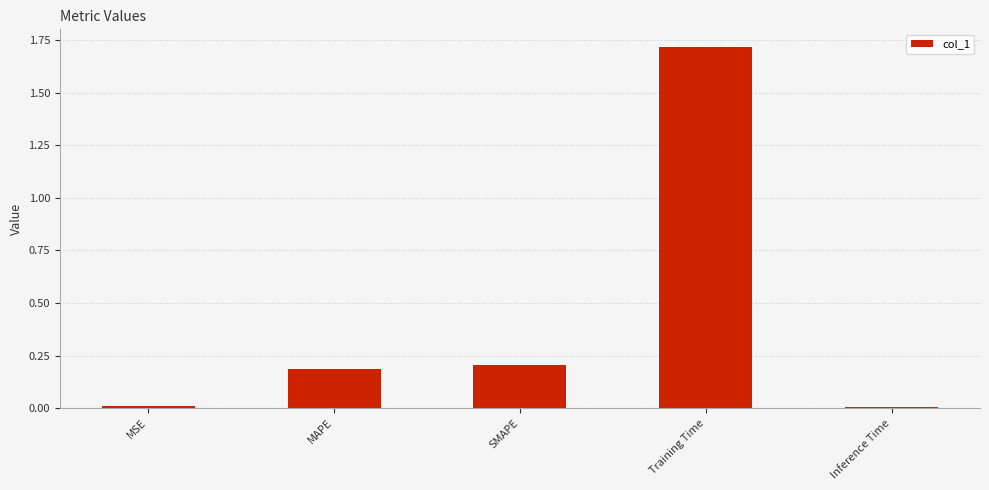

What is the difference between the maximum and minimum values?

1.7